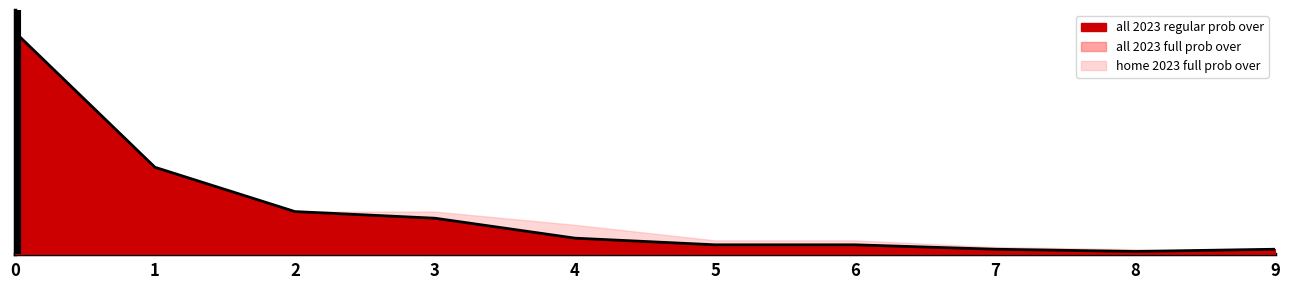

Is the value of all 2023 full prob over at 4 greater than the value of home 2023 full prob over at 1?

No